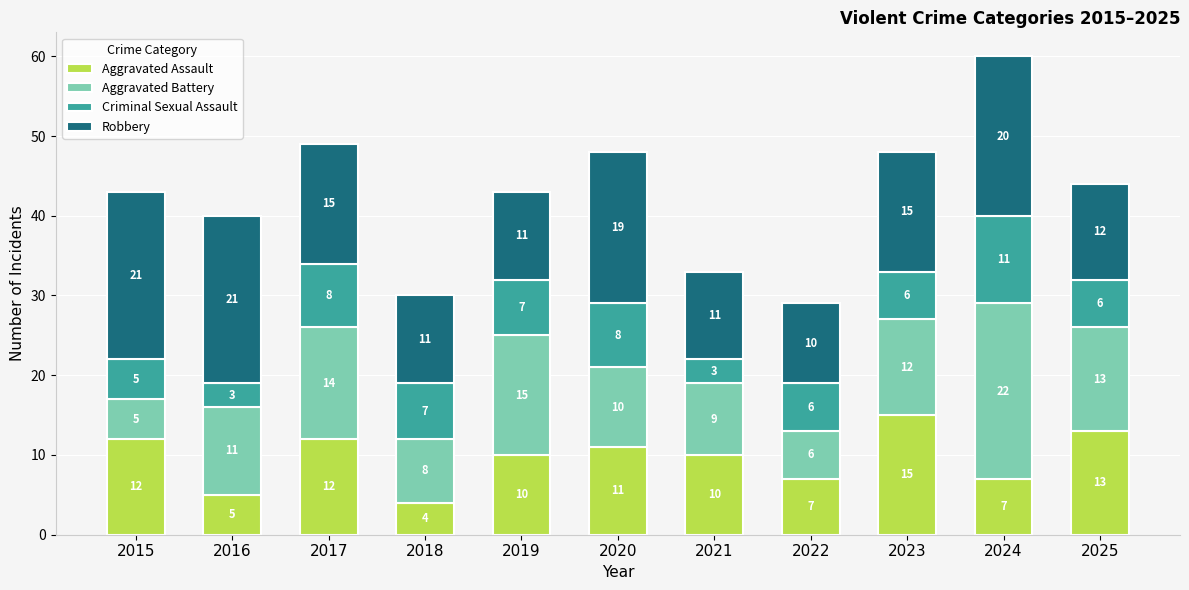

At which label does Aggravated Assault first exceed 10?

2015